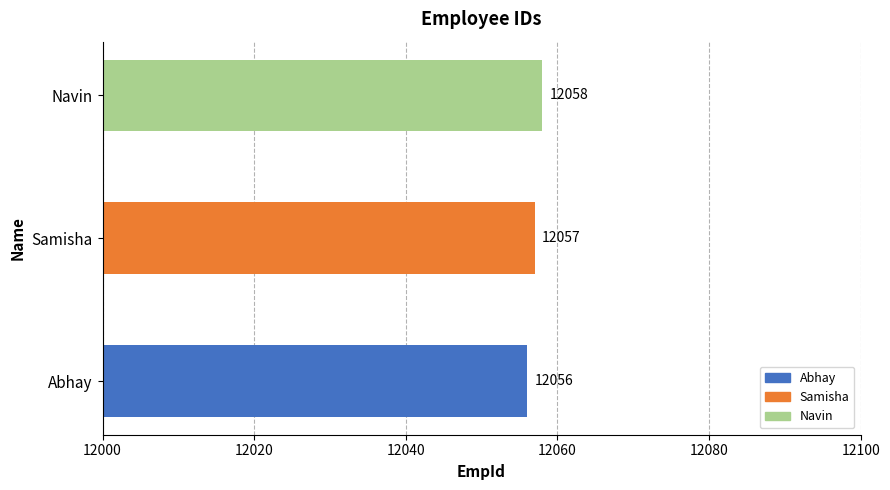

True or false: the data shows 12056 at Abhay.

True